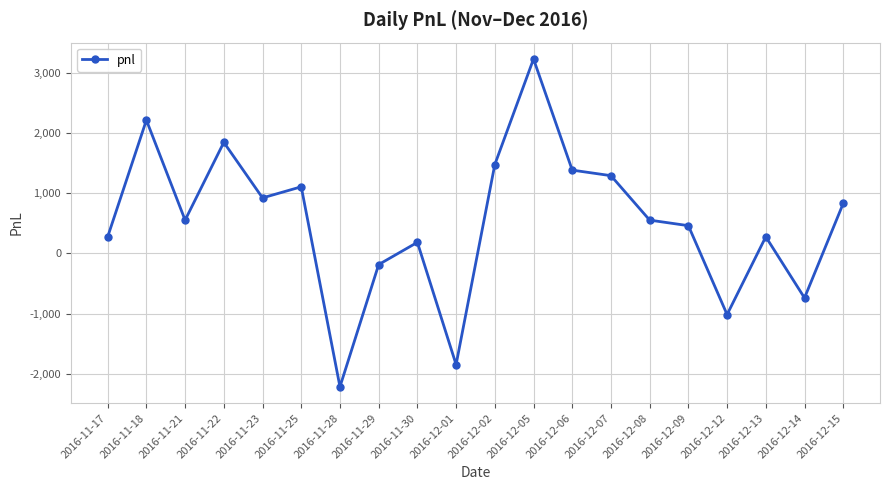

Does the chart have visible grid lines?

Yes